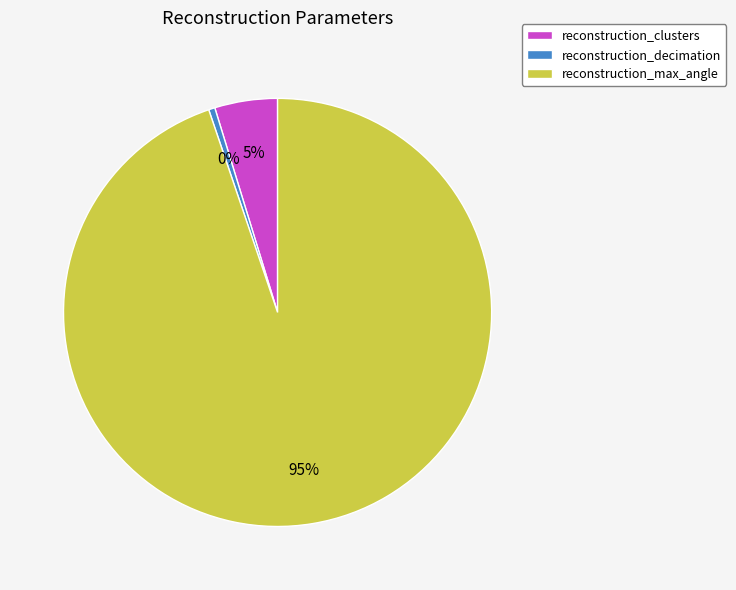

To the nearest percent, what is the combined percentage of reconstruction_decimation and reconstruction_max_angle?

95%